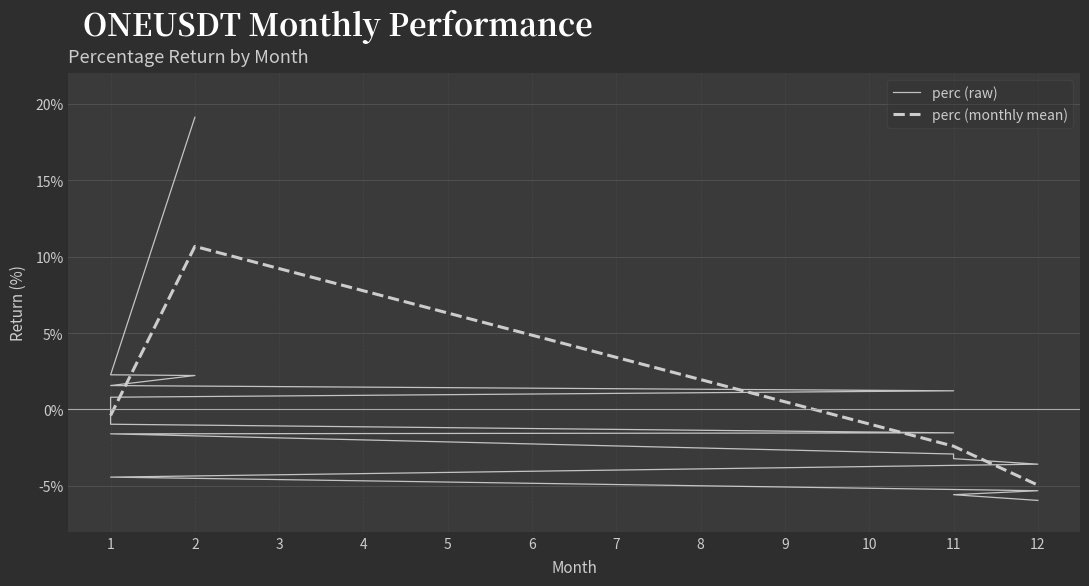

Rank the categories by perc (monthly mean) value from lowest to highest.

12, 11, 1, 2